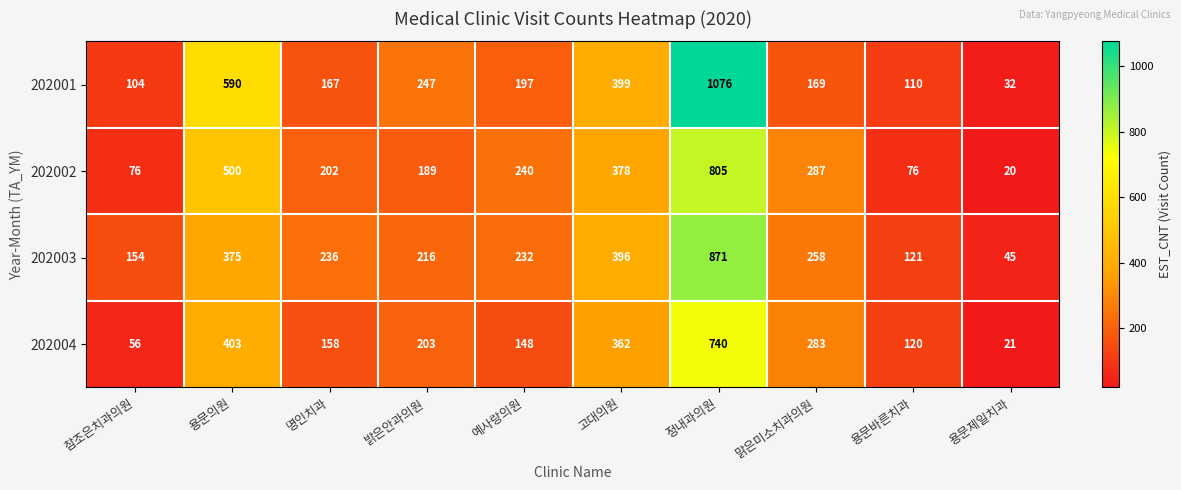

What is the sum of the 202002 values at 명인치과 and 예사랑의원?

442